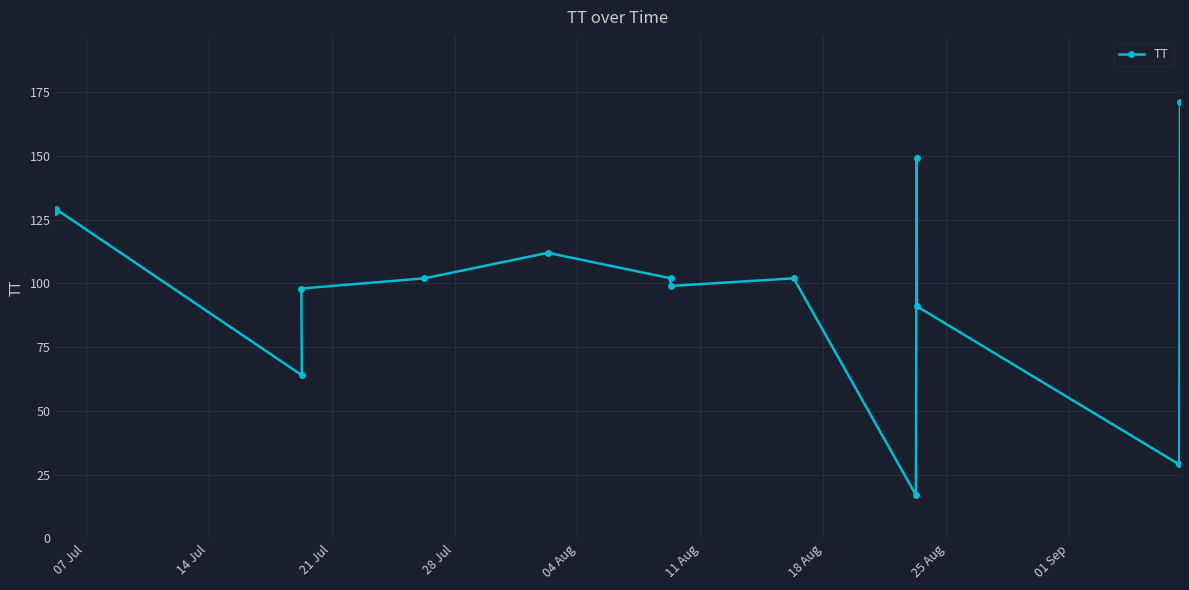

What is the maximum value shown in the chart?

171